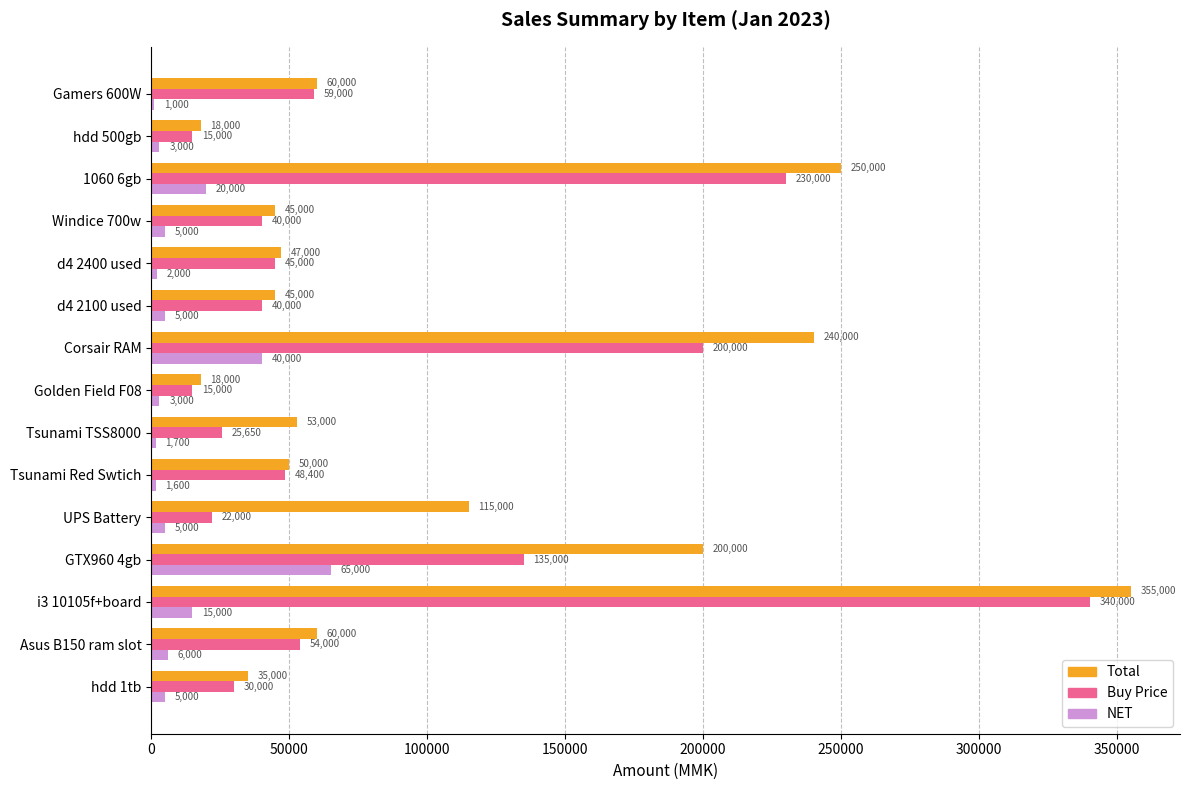

How many distinct data groups are displayed?

3